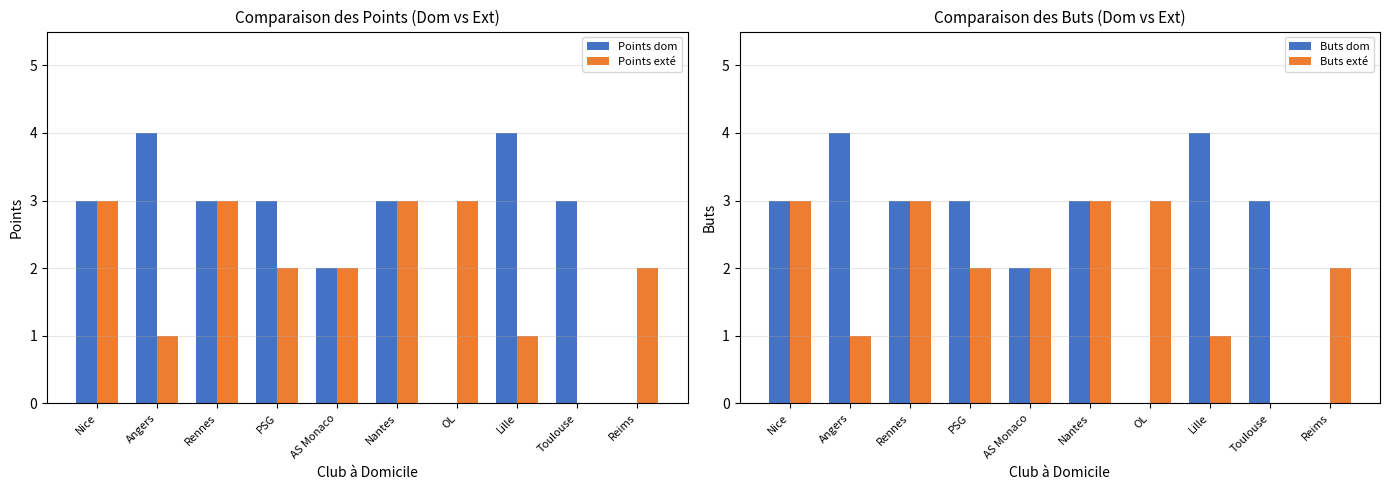

Are the bars horizontal?

No